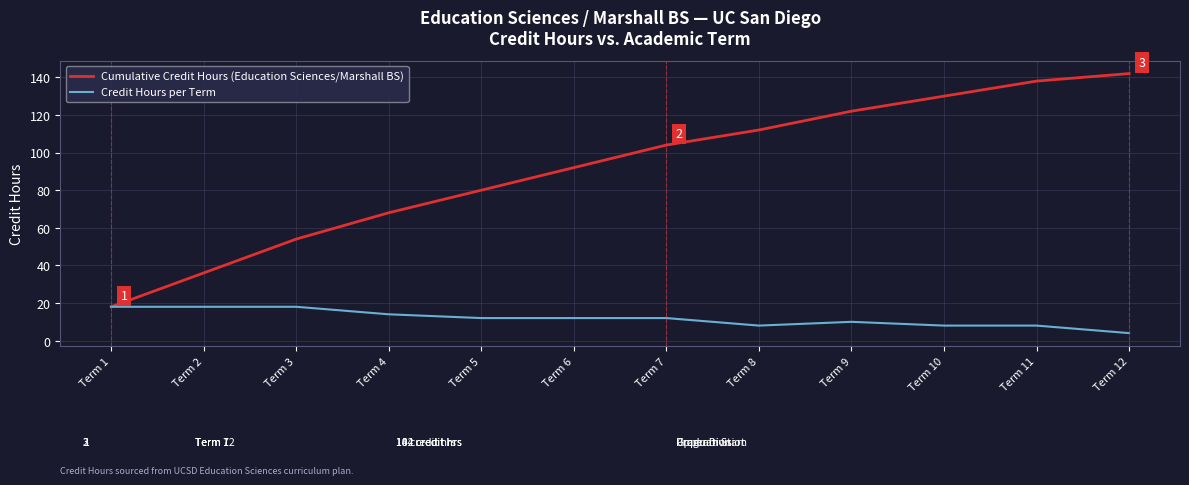

Which series changed the most between Term 6 and Term 10?

Cumulative Credit Hours (Education Sciences/Marshall BS)